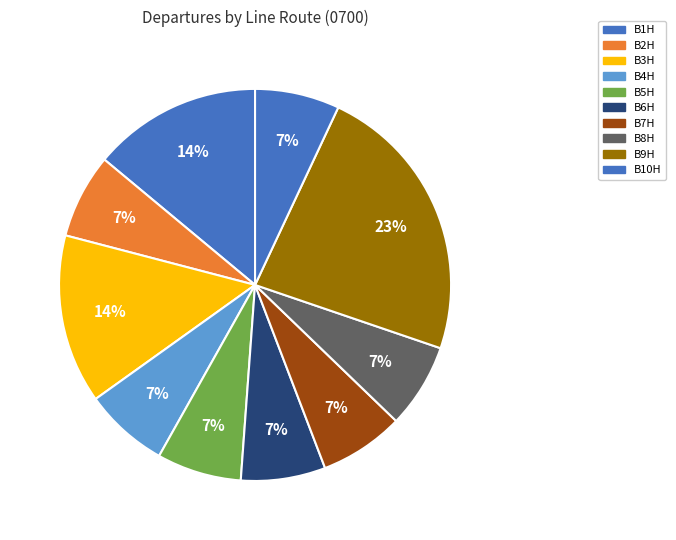

To the nearest percent, what is the combined percentage of B4H and B7H?

14%